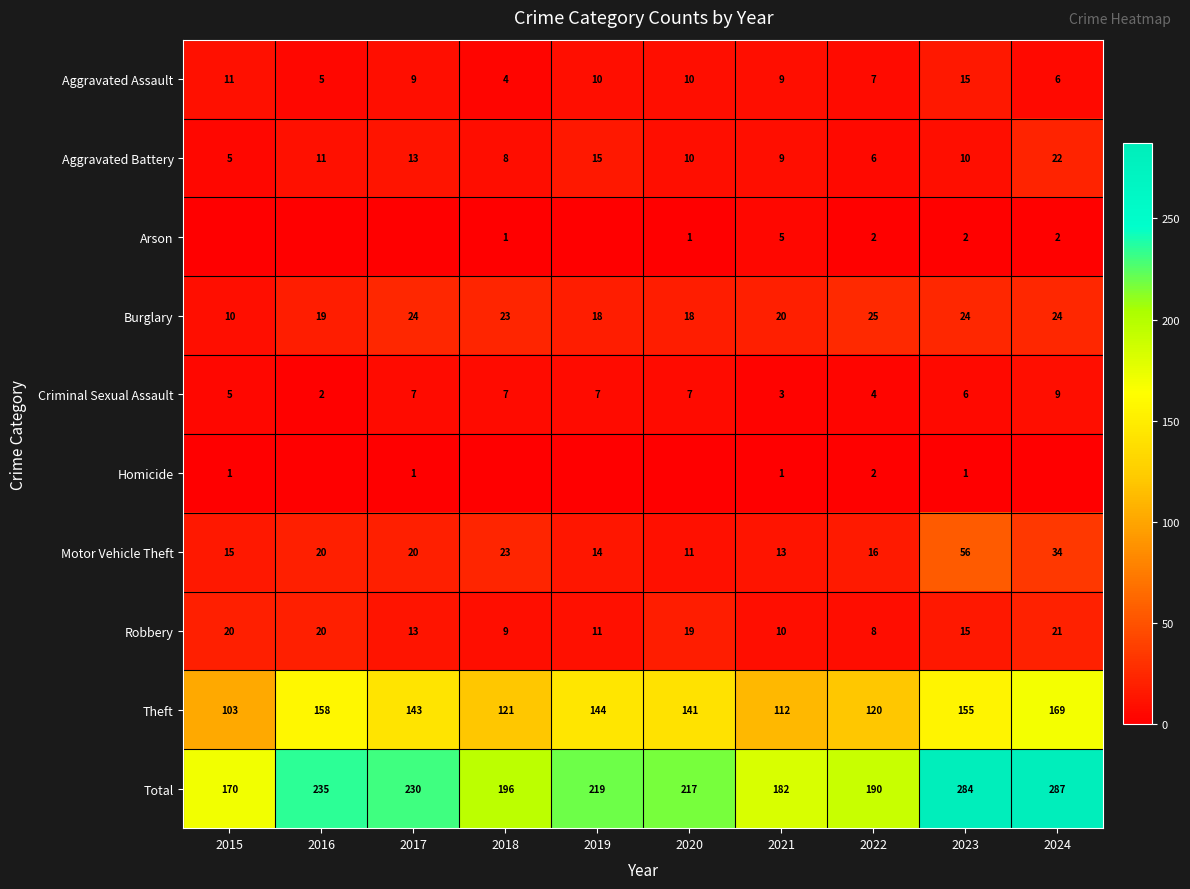

Between 2021 and 2022, which is larger?

2021